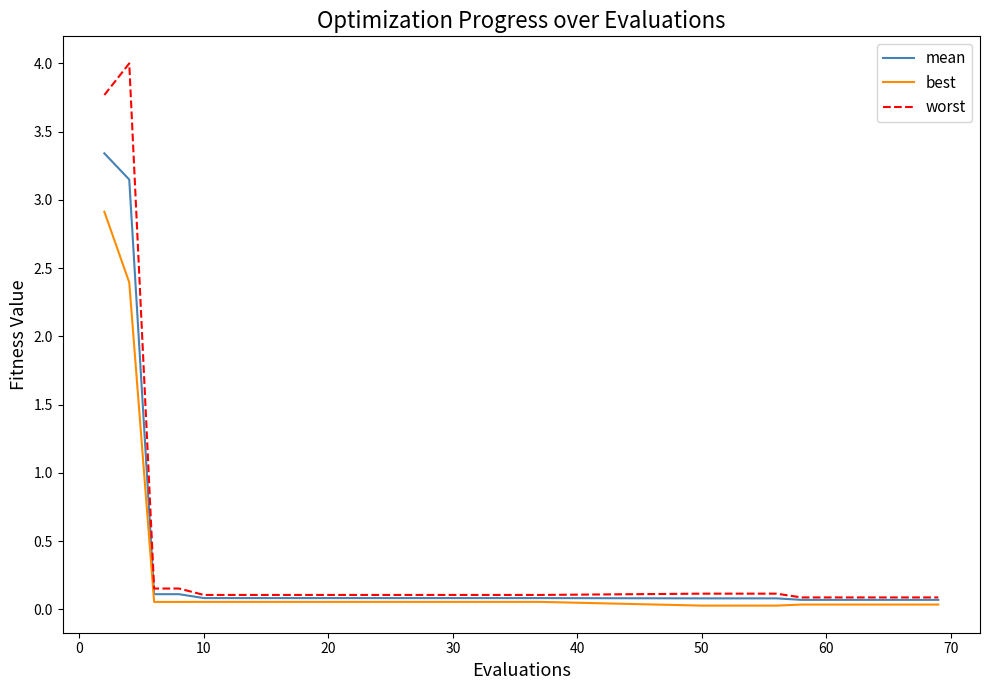

Which series has the widest spread of values?

worst